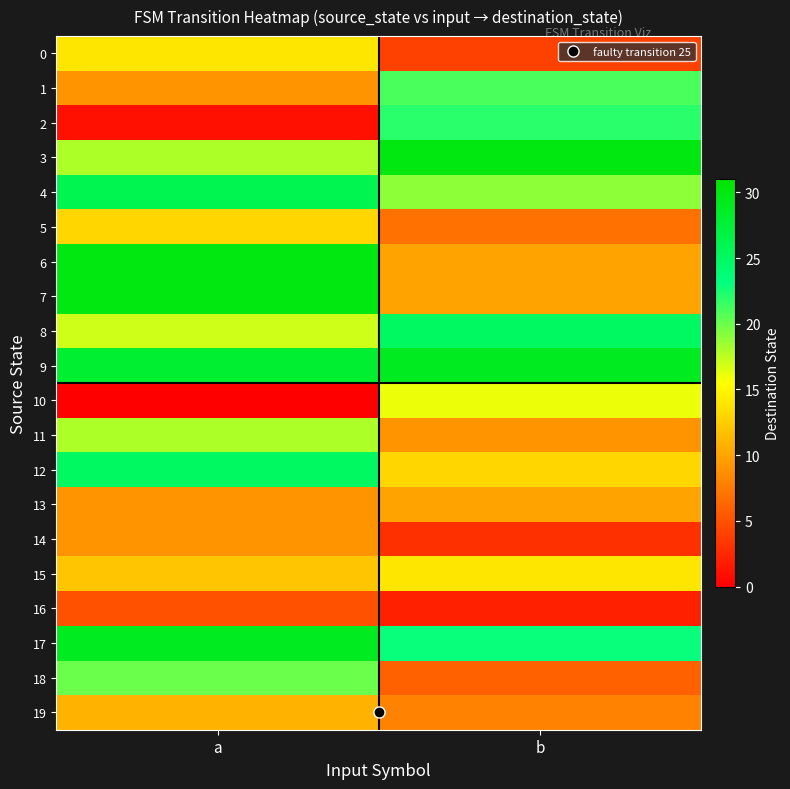

Reading left to right, list all the values displayed in this chart.

0: a=14	b=4
1: a=9	b=21
2: a=1	b=22
3: a=18	b=30
4: a=26	b=19
5: a=13	b=7
6: a=30	b=10
7: a=30	b=10
8: a=17	b=25
9: a=28	b=29
10: a=0	b=16
11: a=18	b=9
12: a=25	b=13
13: a=9	b=10
14: a=9	b=3
15: a=12	b=14
16: a=5	b=2
17: a=29	b=23
18: a=20	b=6
19: a=11	b=8